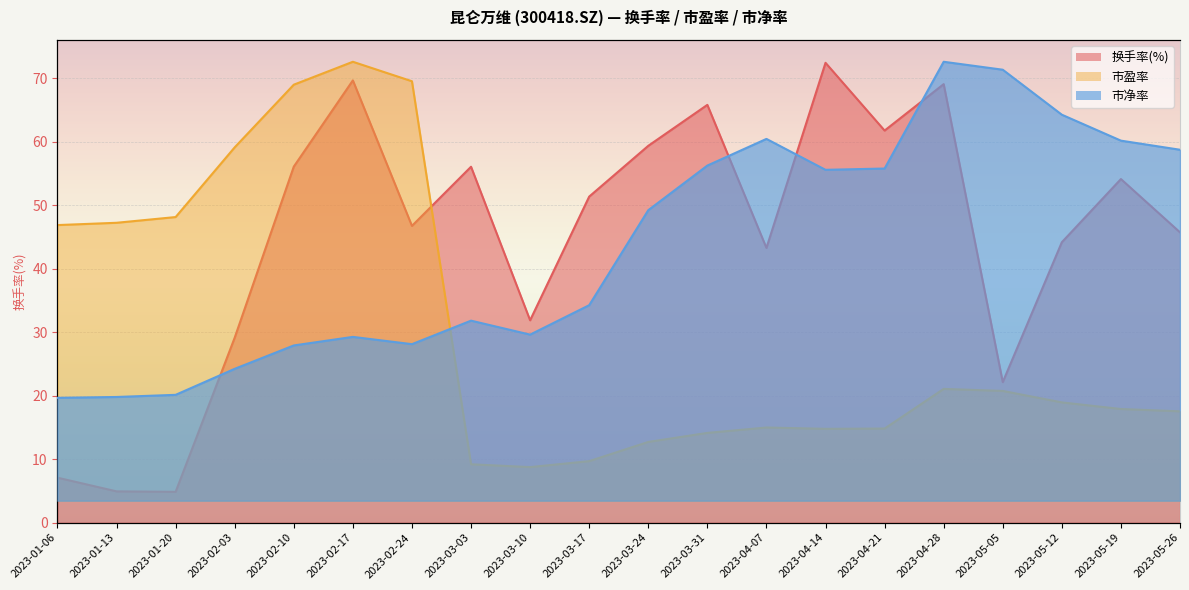

How many data points in 换手率(%) are above 51?

10